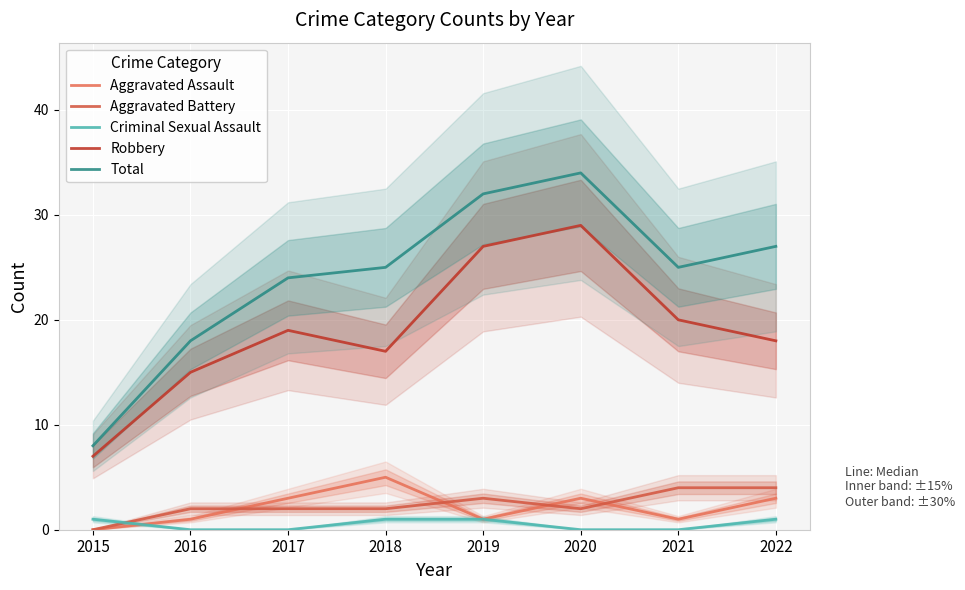

What is the highest value of the Aggravated Assault series?

5